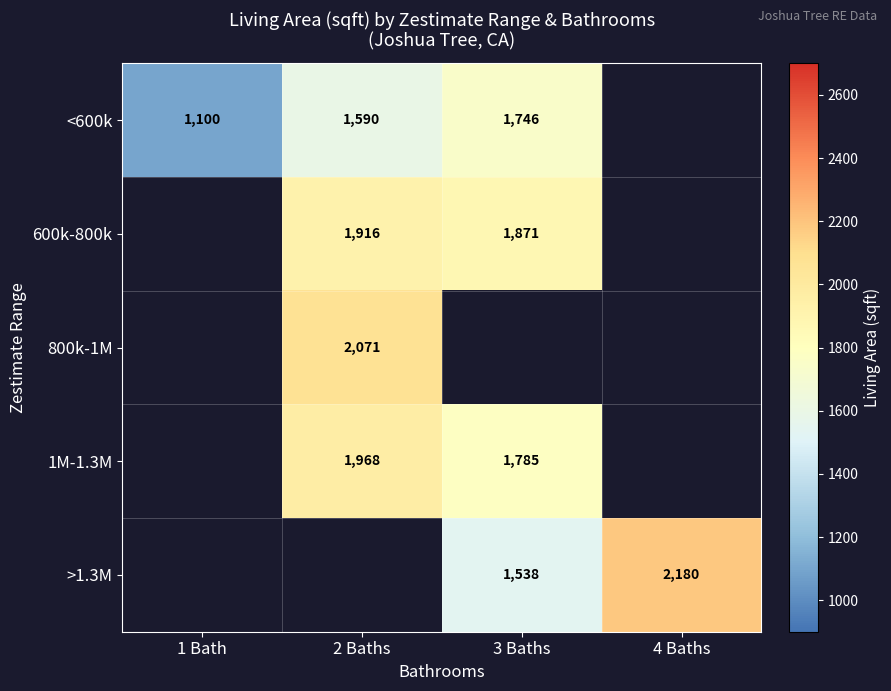

The 600k-800k series shows 1916 at 2 Baths. True or false?

True